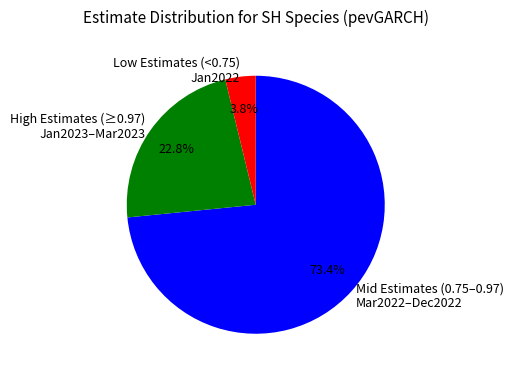

To the nearest percent, what is the difference between the largest and smallest slice percentages?

70%